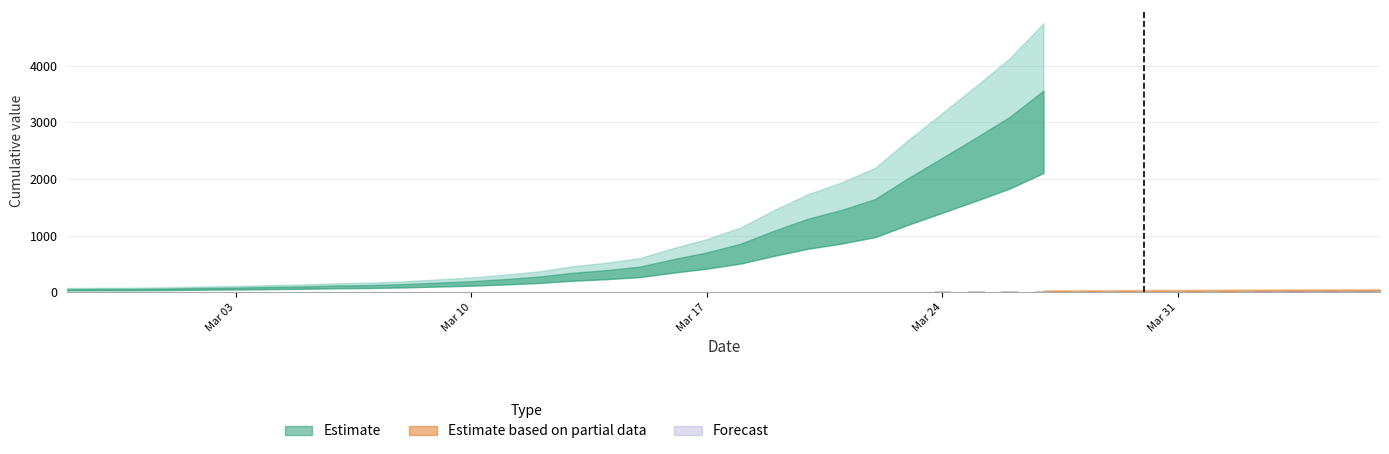

What position from the left is 2020-03-27?

30